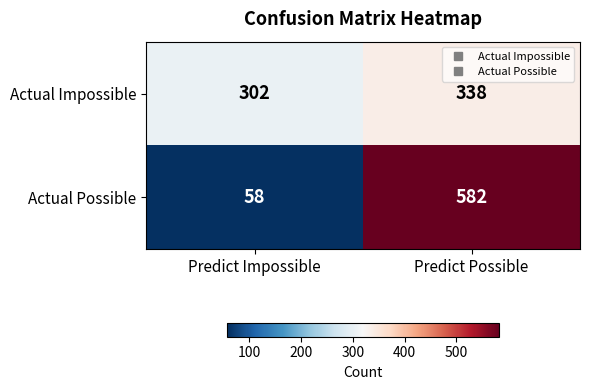

How many categories are shown in the chart?

2